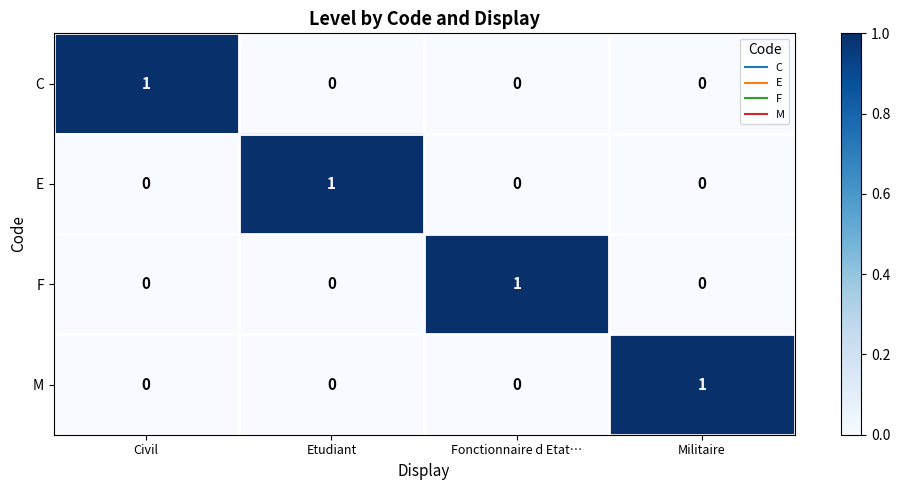

Is it true that F equals -1 at Etudiant?

False